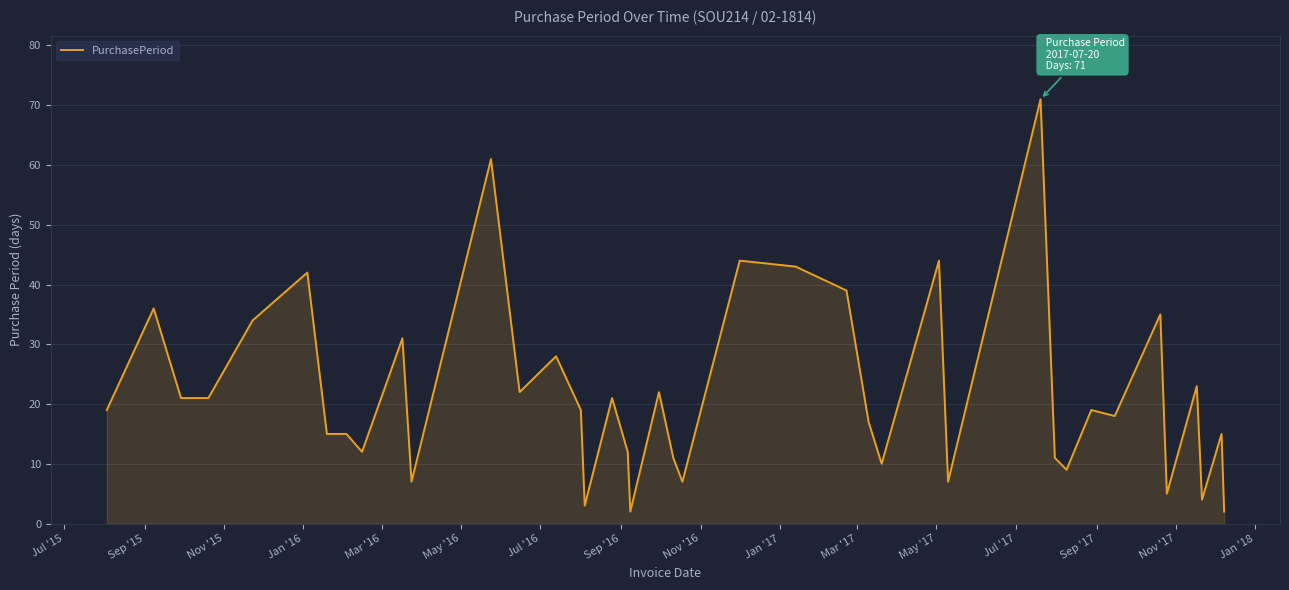

True or false: the data has more than 0 interior local peaks.

True